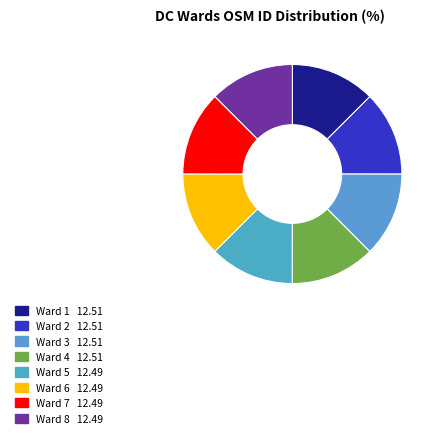

What is the largest slice in the pie chart?

Ward 2